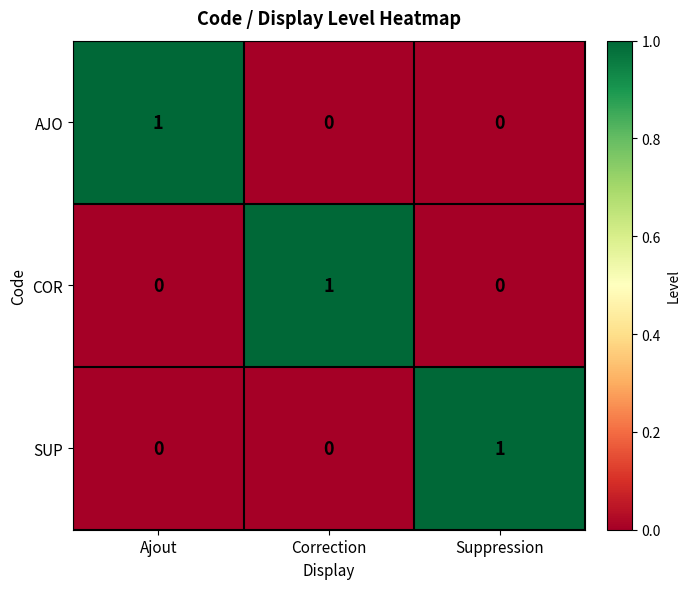

At which label does SUP reach its peak?

Suppression